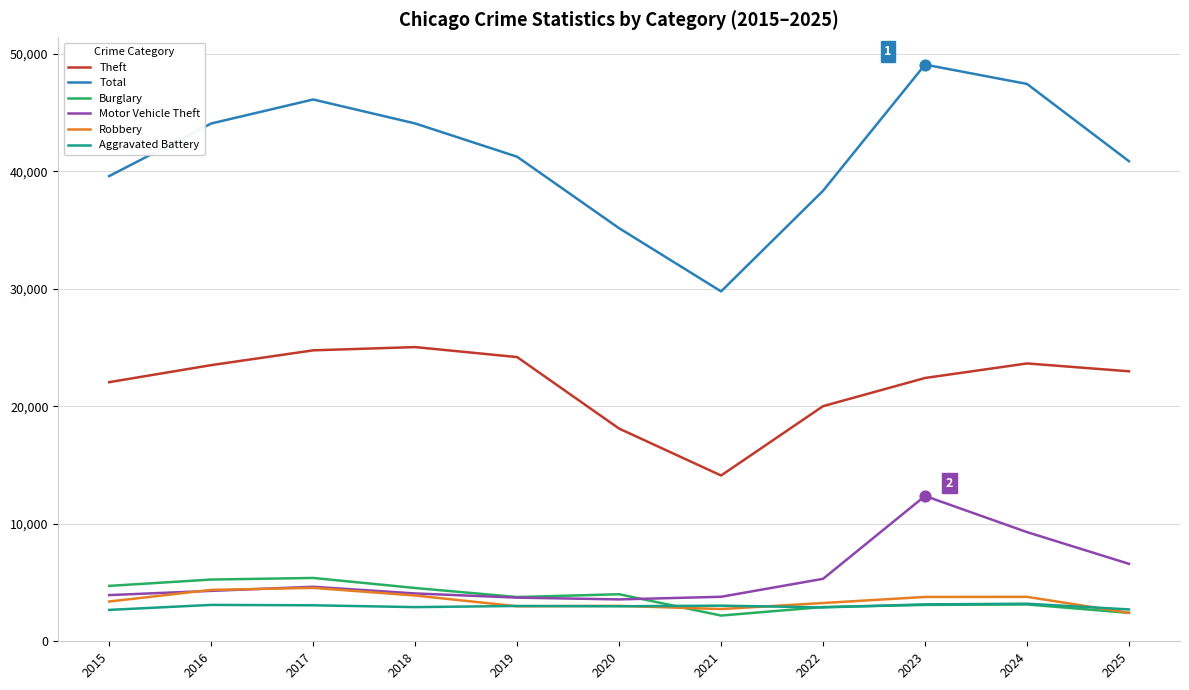

What is the total value across all series at 2018?

84506